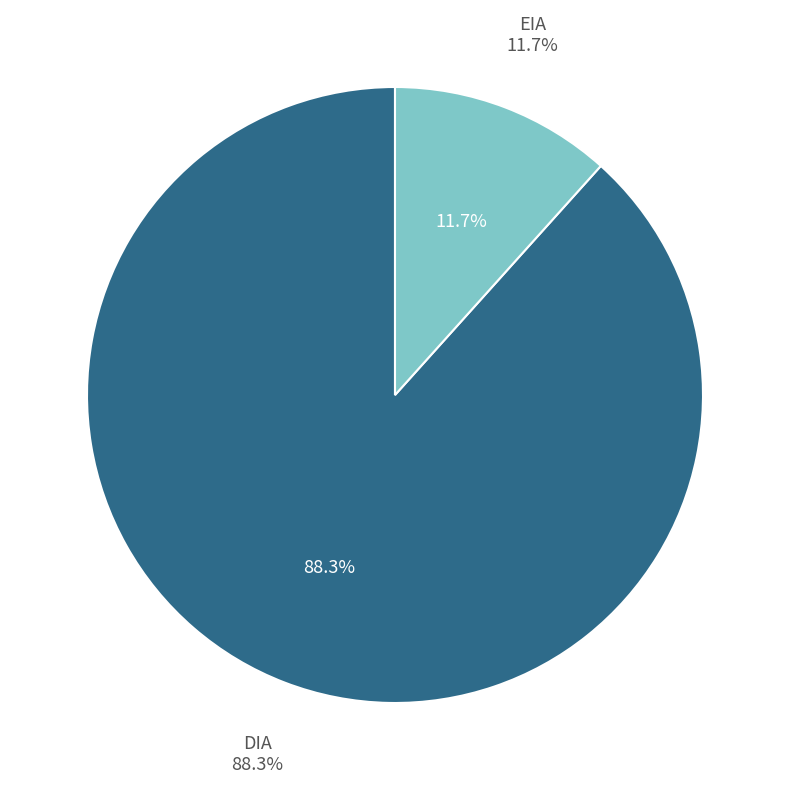

What percentage do DIA and EIA together represent?

100.0%